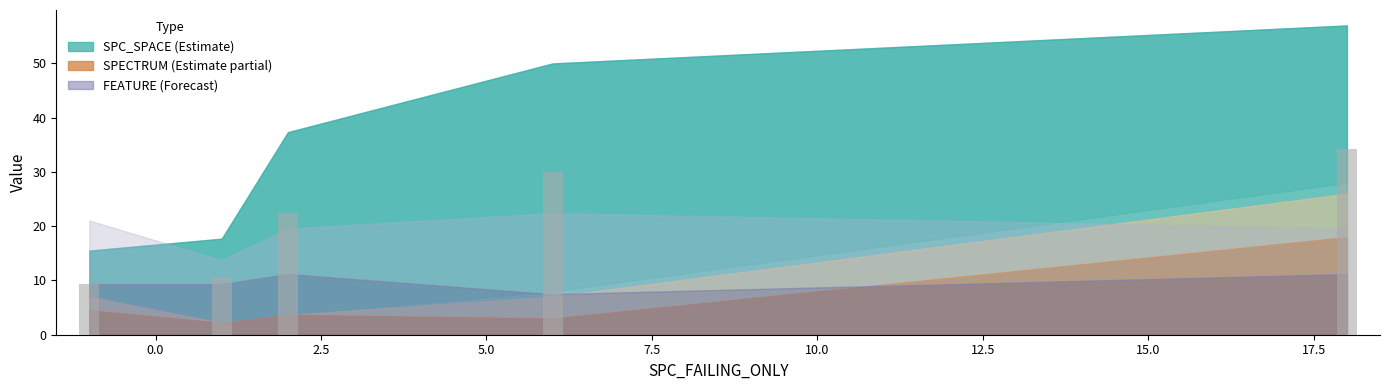

What is the smallest value displayed?

9.3